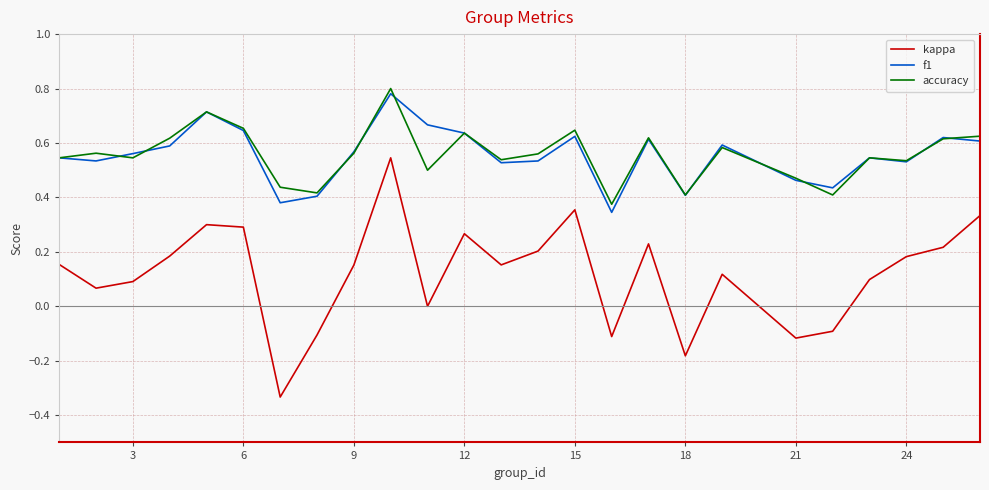

Which series has the largest range (max minus min)?

kappa